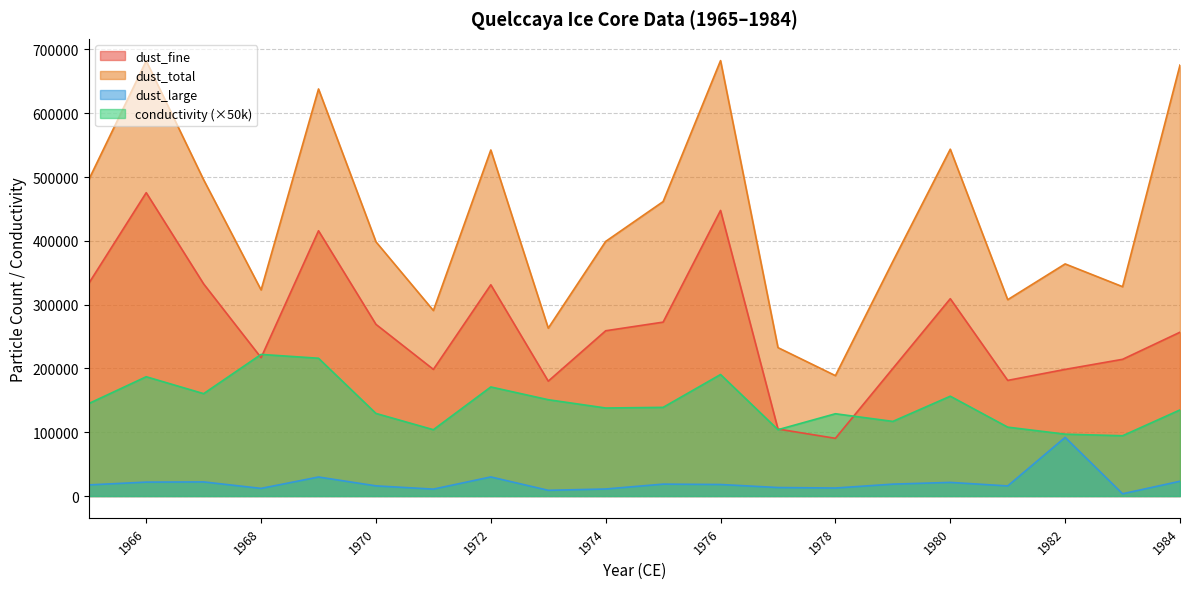

What is the difference between the second highest and minimum values in the dust_large series?

26390.0